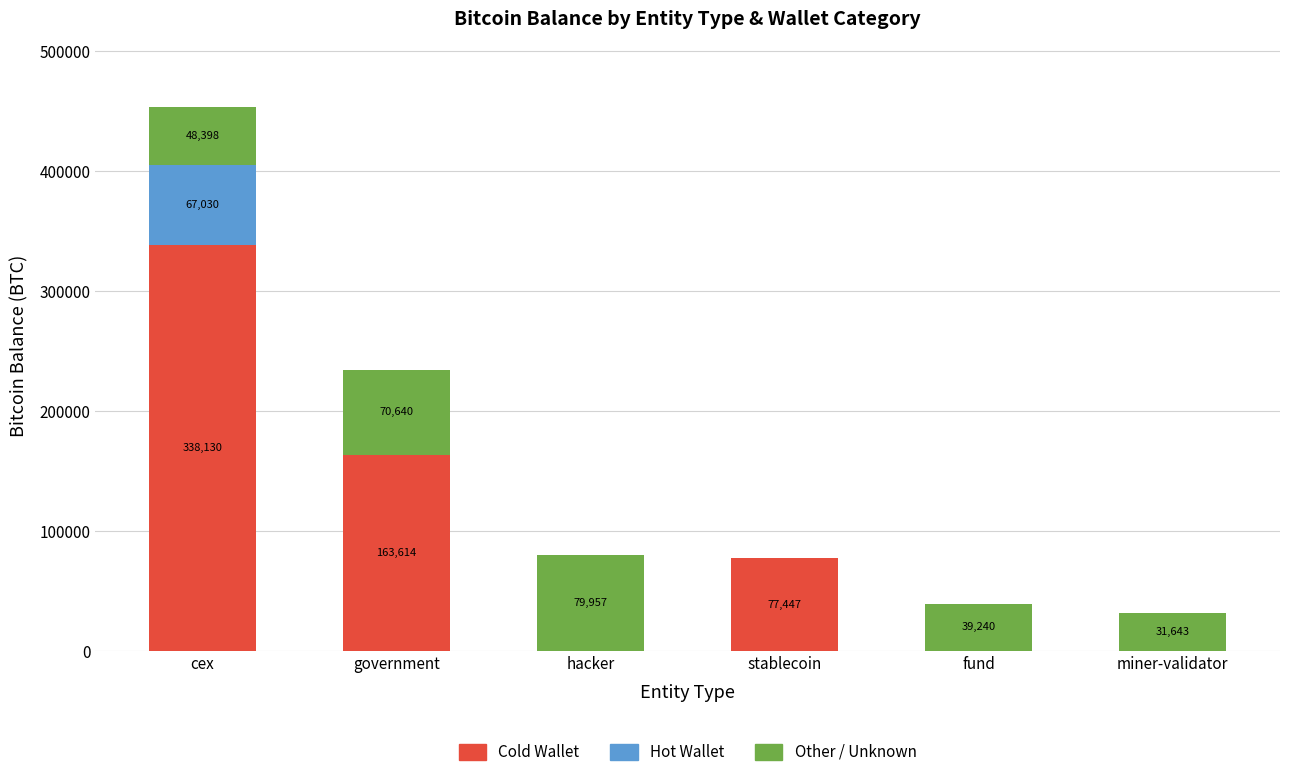

At which category is the sum across all series the highest?

cex